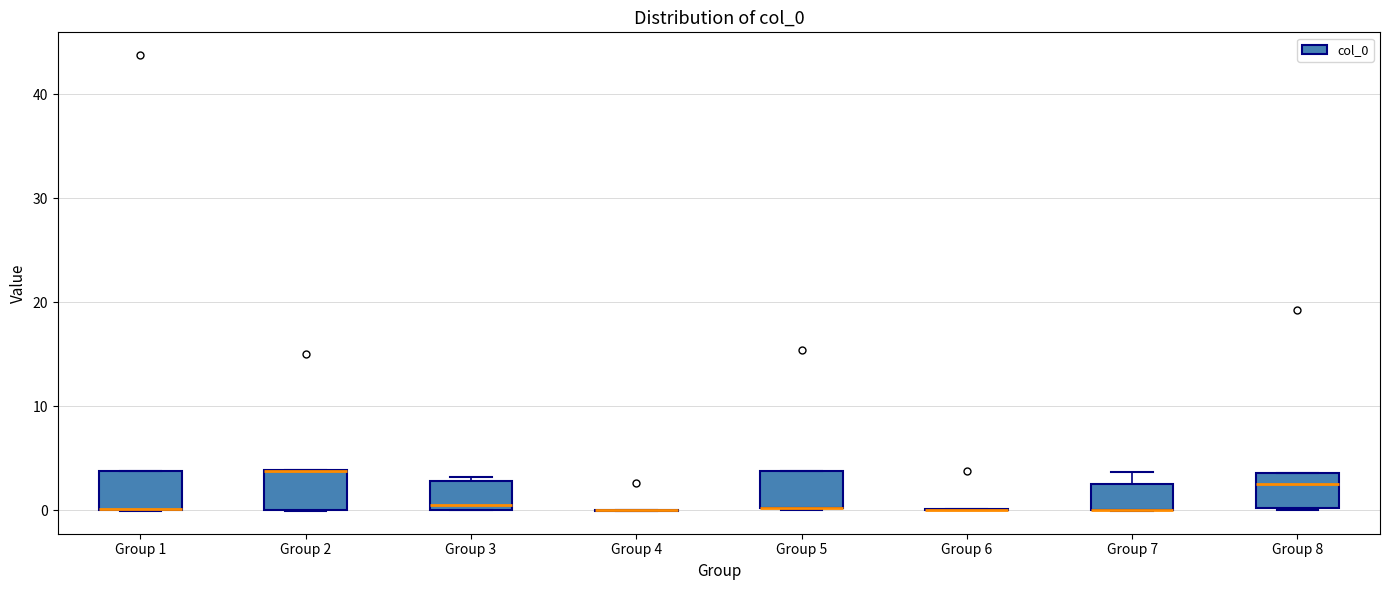

Reading left to right, read every box against the y-axis: the position of its median line, the range the box covers, and the ends of its whiskers. The values are not printed on the chart, so give them approximately, as read against the axis.

Group 1: median 0 (drawn on the box's lower edge), box 0 to 4, whiskers 0 to 4
Group 2: median 4 (drawn on the box's upper edge), box 0 to 4, whiskers 0 to 4
Group 3: median 1, box 0 to 3, whiskers 0 to 3 (just above the box's upper edge)
Group 4: box collapsed to a line at 0, whiskers 0 to 0
Group 5: median 0 (drawn on the box's lower edge), box 0 to 4, whiskers 0 to 4
Group 6: box collapsed to a line at 0, whiskers 0 to 0
Group 7: median 0 (drawn on the box's lower edge), box 0 to 3, whiskers 0 to 4
Group 8: median 3, box 0 to 4, whiskers 0 to 4